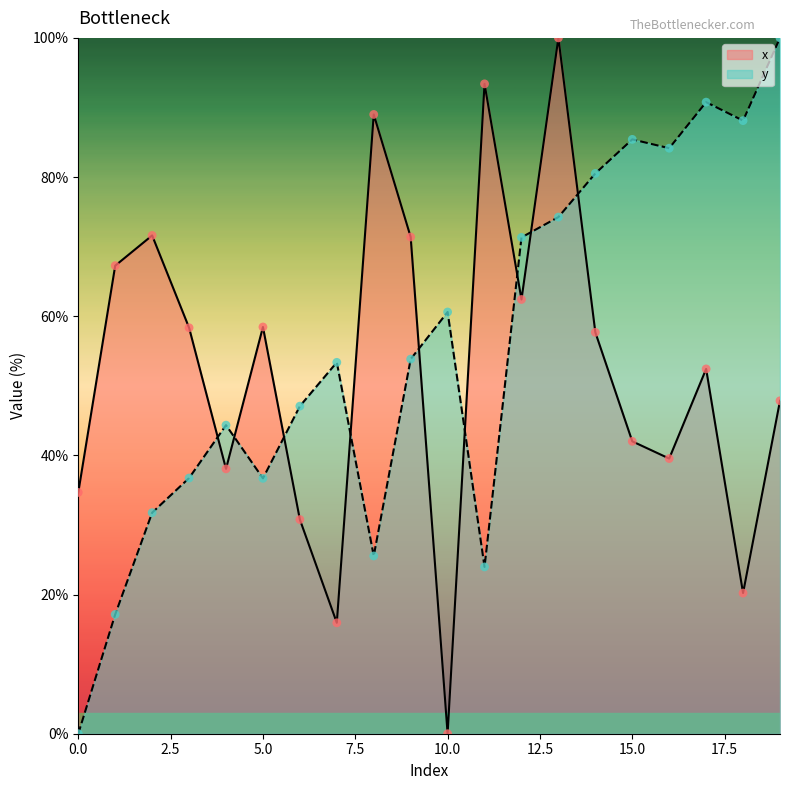

What are all the series names shown in the legend?

x, y